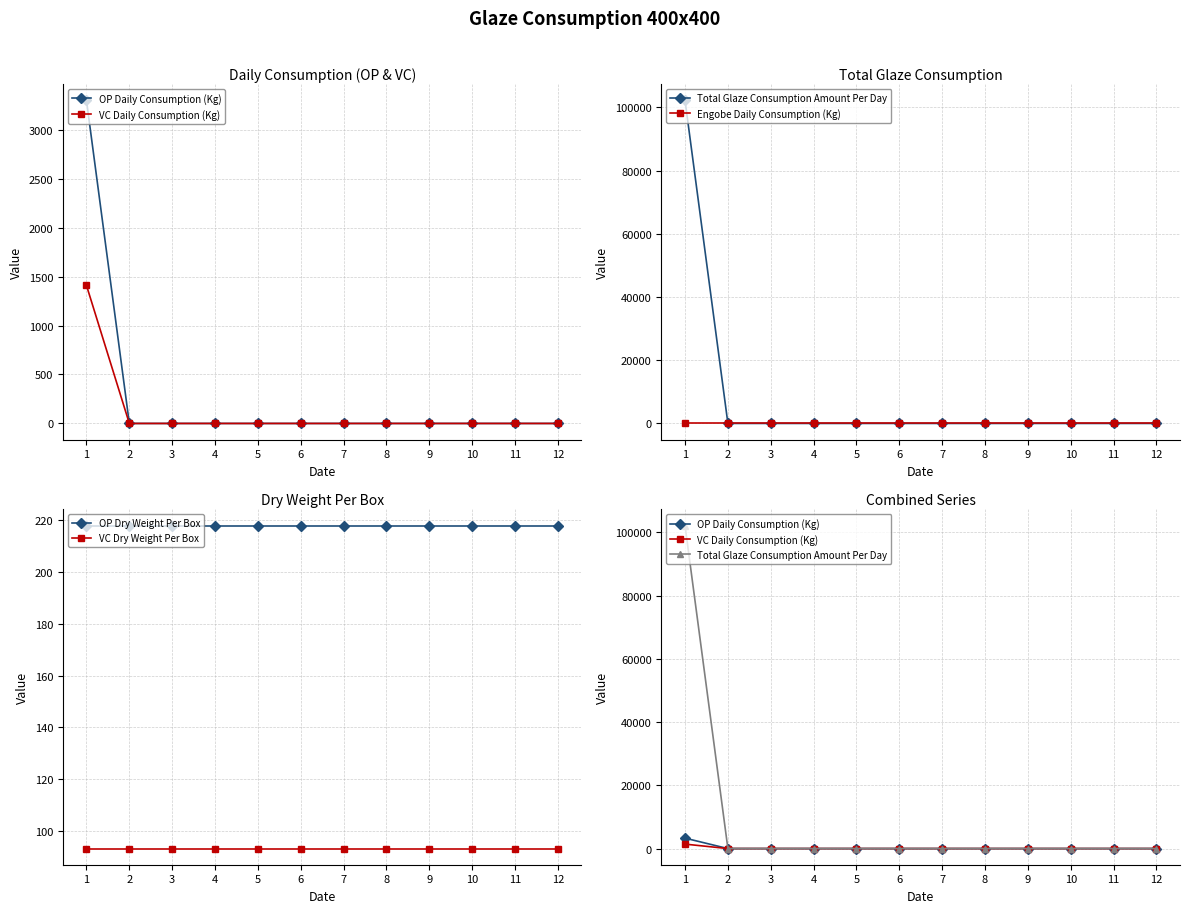

Which category has the lowest value across all series?

2